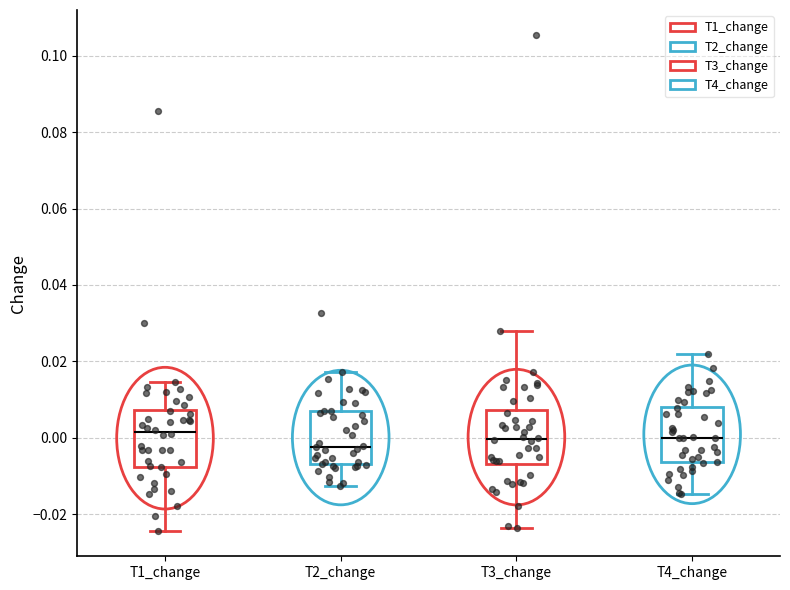

Where is the upper edge of the box for T2_change on the y-axis? The values are not printed on the chart, so give them approximately, as read against the axis.

0.008